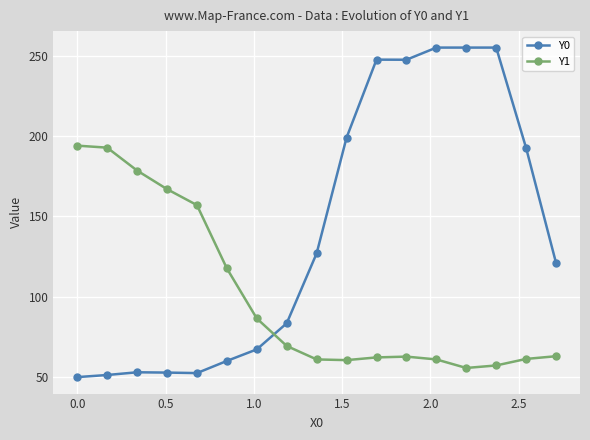

What is the difference between the second highest and minimum values in the Y0 series?

205.0